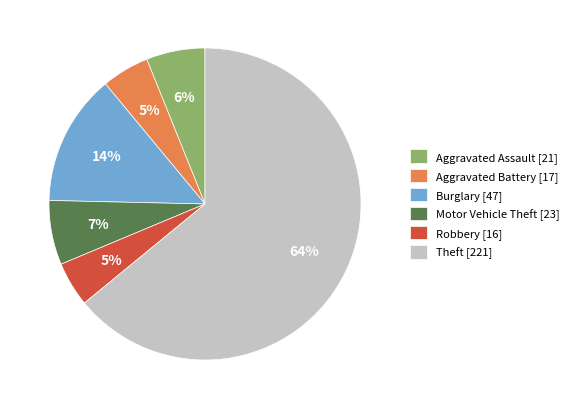

How many slices are in this pie chart?

6